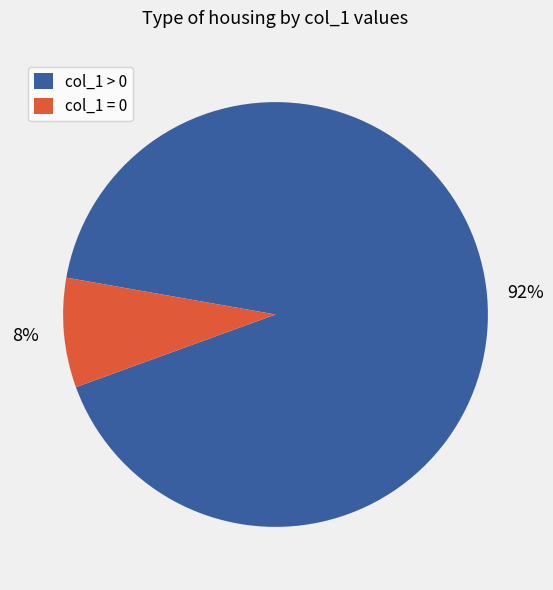

Is the sum of col_1 > 0 and col_1 = 0 greater than half?

Yes